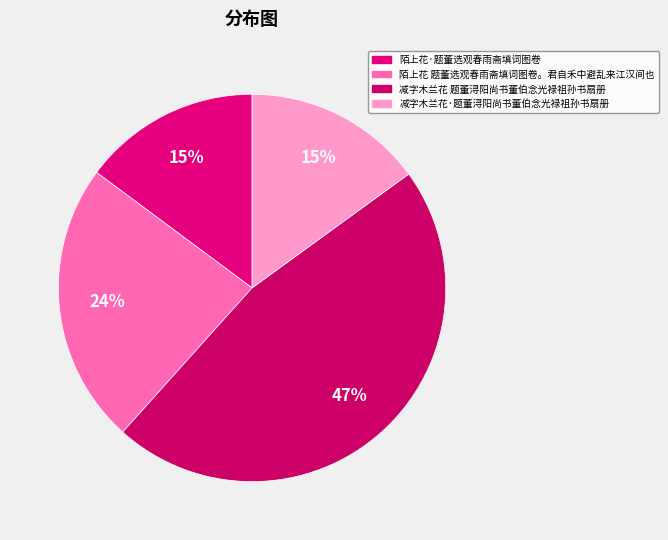

Rank the categories by value from highest to lowest.

减字木兰花 题董浔阳尚书董伯念光禄祖孙书扇册, 陌上花 题董选观春雨斋填词图卷。君自禾中避乱来江汉间也, 减字木兰花·题董浔阳尚书董伯念光禄祖孙书扇册, 陌上花·题董选观春雨斋填词图卷